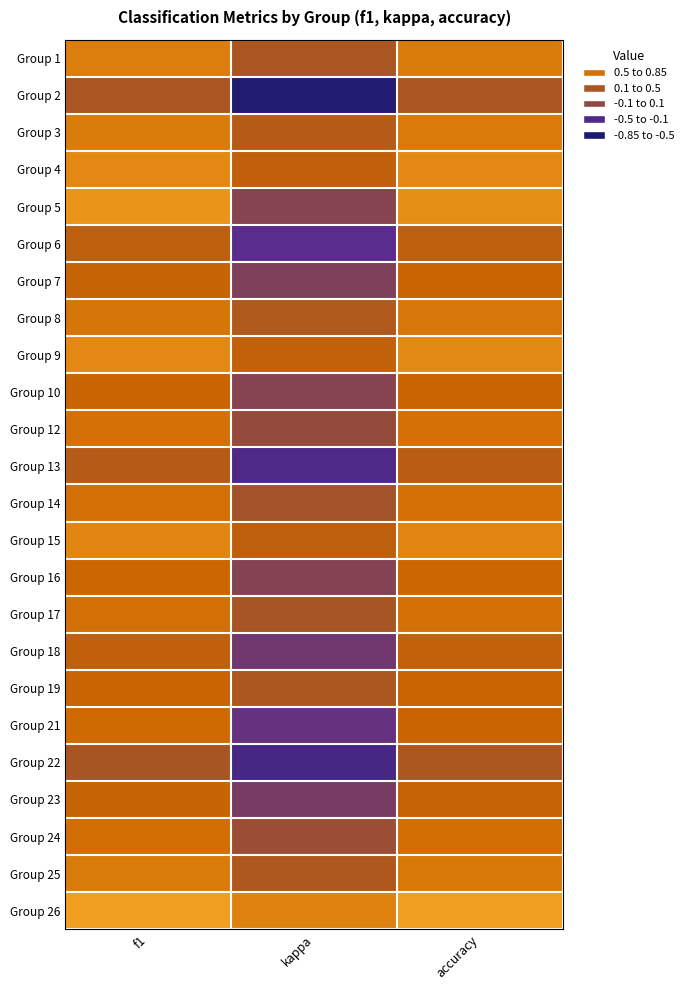

Reading left to right, list all the values displayed in this chart.

Group 1: f1=0.6	kappa=0.1	accuracy=0.6
Group 2: f1=0.1	kappa=-0.8	accuracy=0.1
Group 3: f1=0.6	kappa=0.2	accuracy=0.6
Group 4: f1=0.7	kappa=0.3	accuracy=0.7
Group 5: f1=0.7	kappa=-0.2	accuracy=0.7
Group 6: f1=0.3	kappa=-0.4	accuracy=0.3
Group 7: f1=0.4	kappa=-0.2	accuracy=0.4
Group 8: f1=0.5	kappa=0.2	accuracy=0.5
Group 9: f1=0.7	kappa=0.3	accuracy=0.7
Group 10: f1=0.4	kappa=-0.2	accuracy=0.4
Group 12: f1=0.5	kappa=-0.1	accuracy=0.5
Group 13: f1=0.2	kappa=-0.5	accuracy=0.2
Group 14: f1=0.5	kappa=0.0	accuracy=0.5
Group 15: f1=0.6	kappa=0.3	accuracy=0.6
Group 16: f1=0.4	kappa=-0.2	accuracy=0.4
Group 17: f1=0.5	kappa=0.1	accuracy=0.5
Group 18: f1=0.3	kappa=-0.3	accuracy=0.3
Group 19: f1=0.4	kappa=0.1	accuracy=0.4
Group 21: f1=0.5	kappa=-0.4	accuracy=0.4
Group 22: f1=0.1	kappa=-0.6	accuracy=0.1
Group 23: f1=0.4	kappa=-0.2	accuracy=0.4
Group 24: f1=0.5	kappa=-0.0	accuracy=0.5
Group 25: f1=0.6	kappa=0.1	accuracy=0.6
Group 26: f1=0.8	kappa=0.6	accuracy=0.8